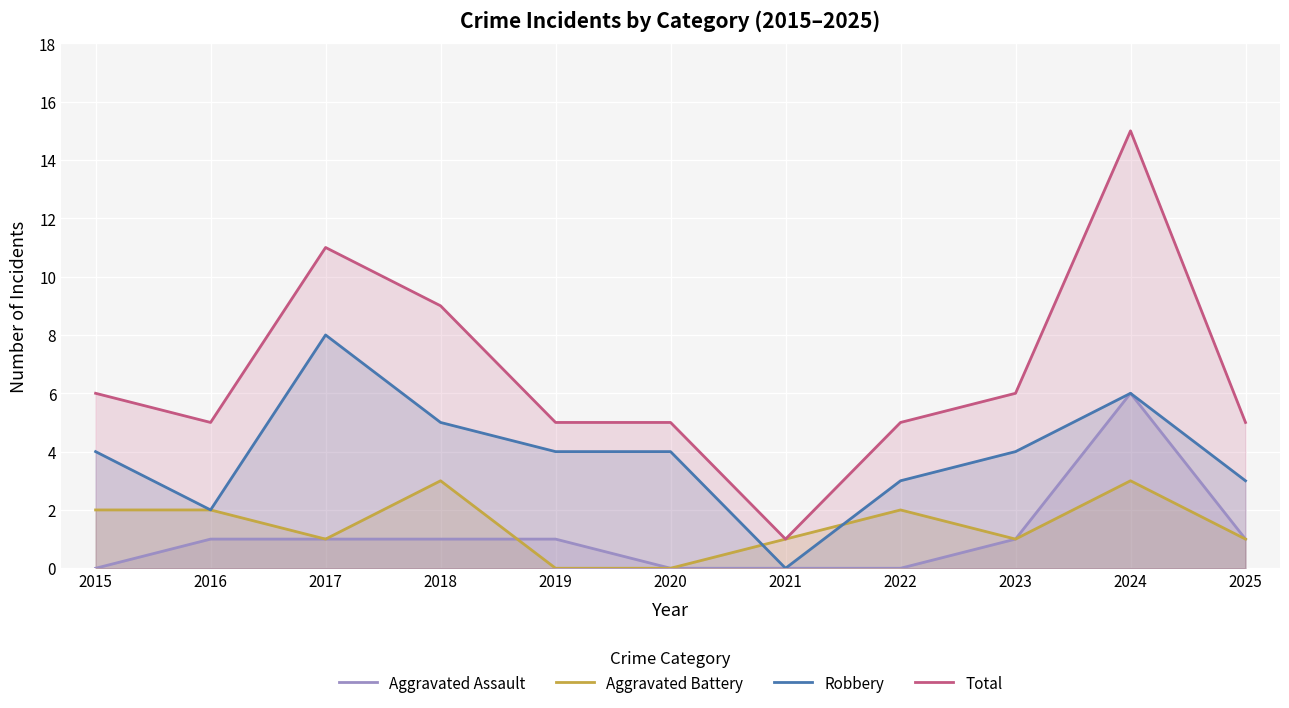

What is the difference between the maximum and minimum values in the Aggravated Battery series?

3